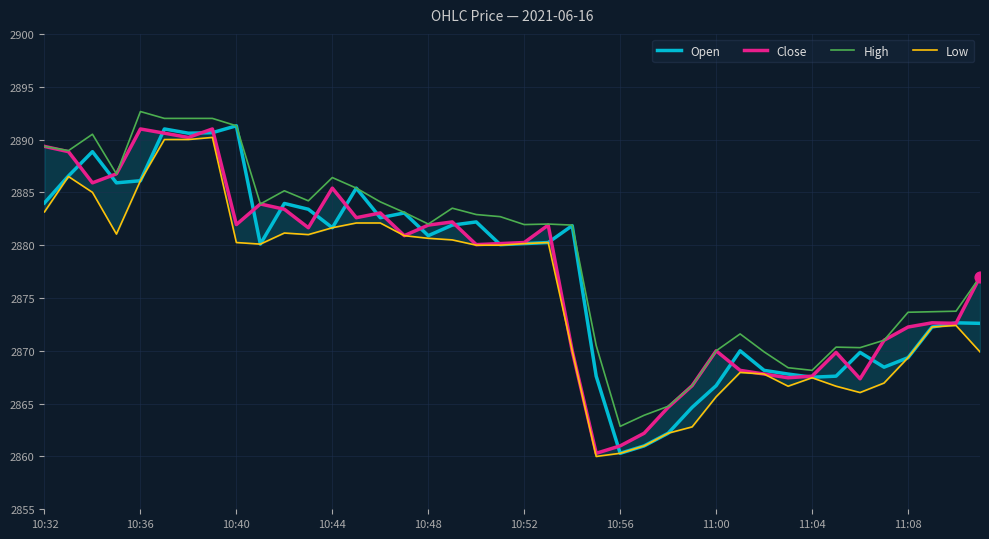

Which series reaches the minimum Y coordinate?

Low